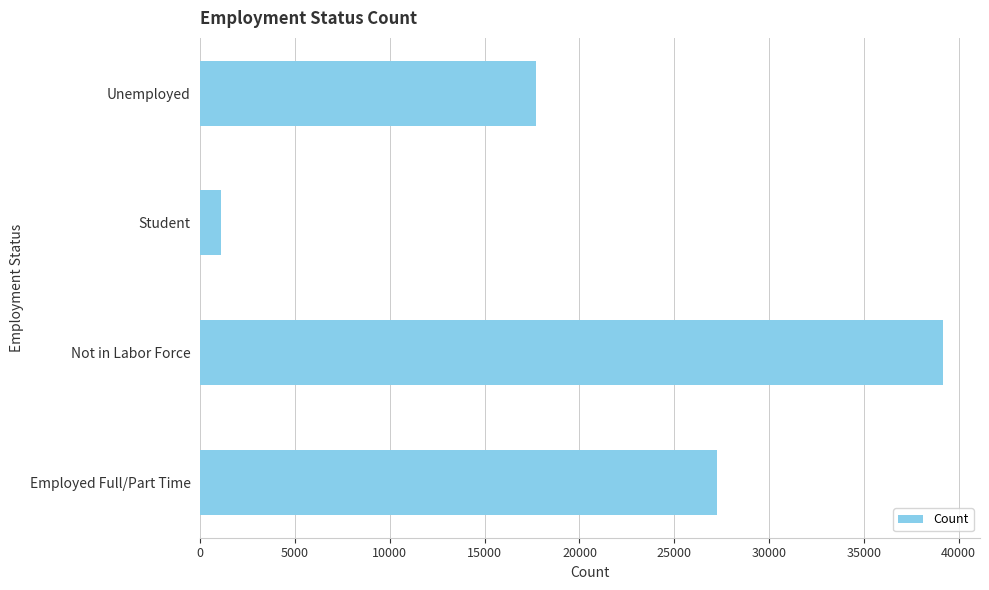

Does the chart contain any negative values?

No